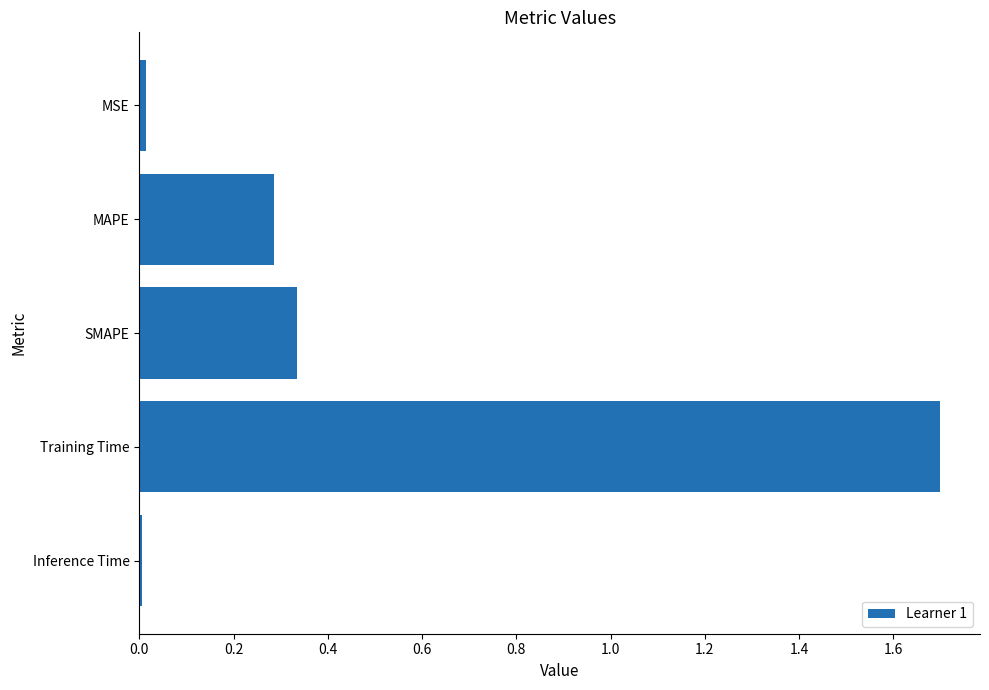

What is the label of the 5th bar from the top?

Inference Time